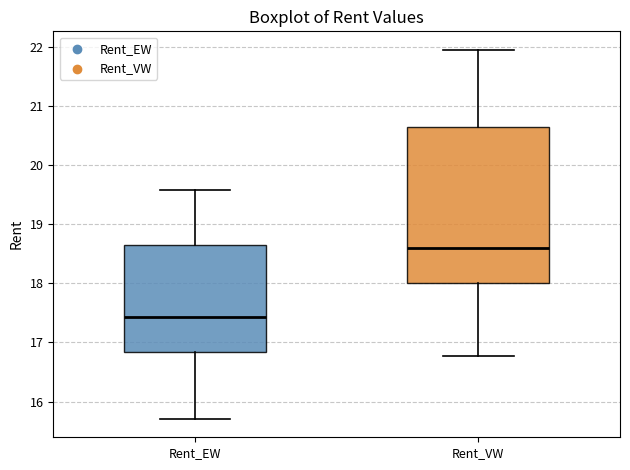

Reading left to right, read every box against the y-axis: the position of its median line, the range the box covers, and the ends of its whiskers. The values are not printed on the chart, so give them approximately, as read against the axis.

Rent_EW: median 17.4, box 16.8 to 18.7, whiskers 15.7 to 19.6
Rent_VW: median 18.6, box 18.0 to 20.6, whiskers 16.8 to 22.0